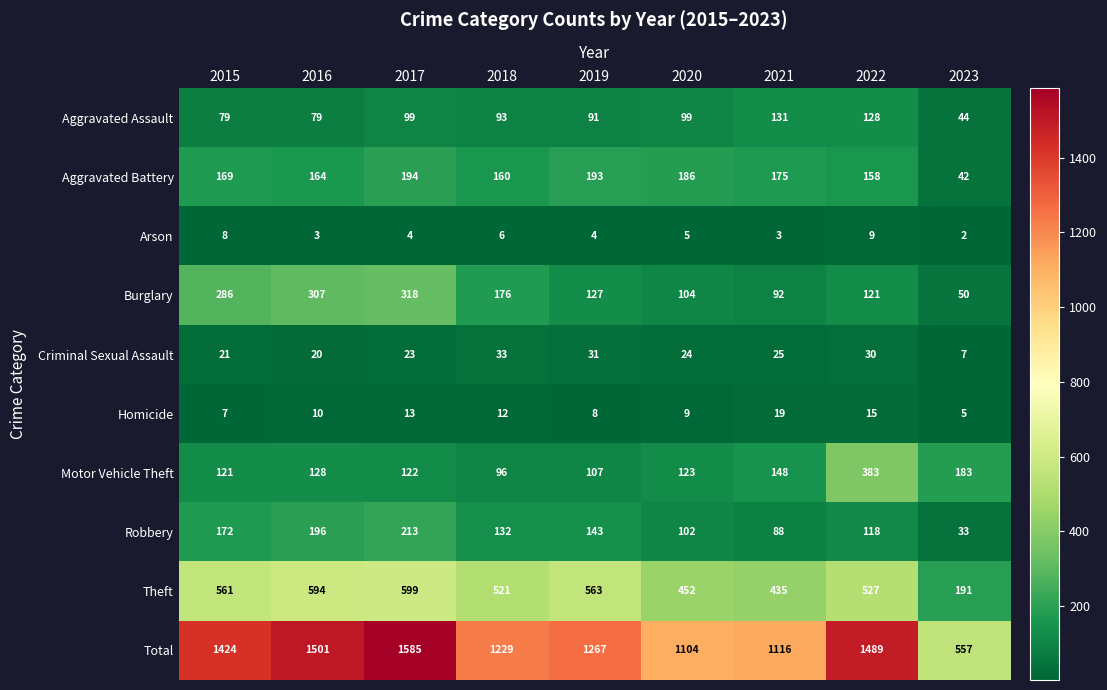

What is the sum of all Theft values?

4443